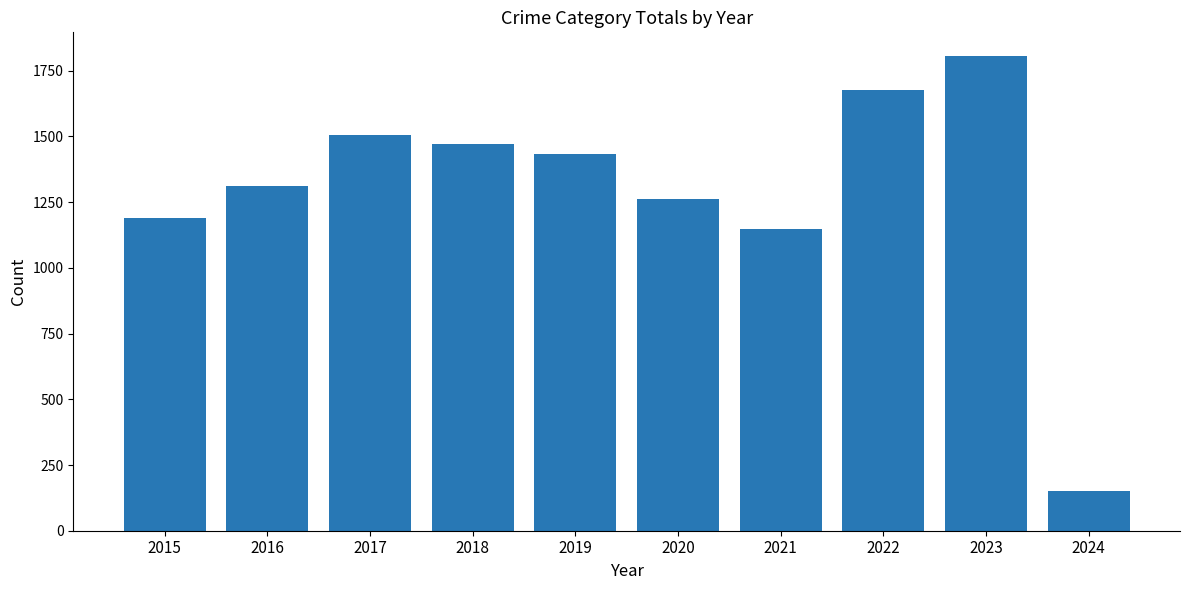

Where is the data nearest to the value 979?

2021